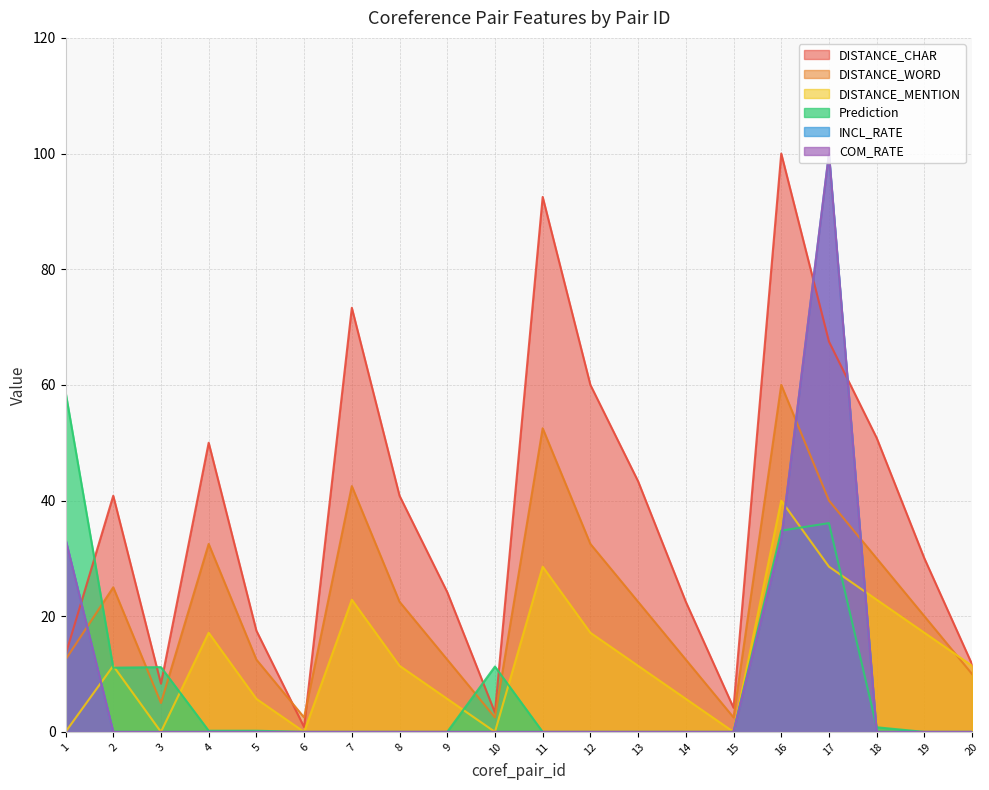

What is the average value of the COM_RATE series?

8.3